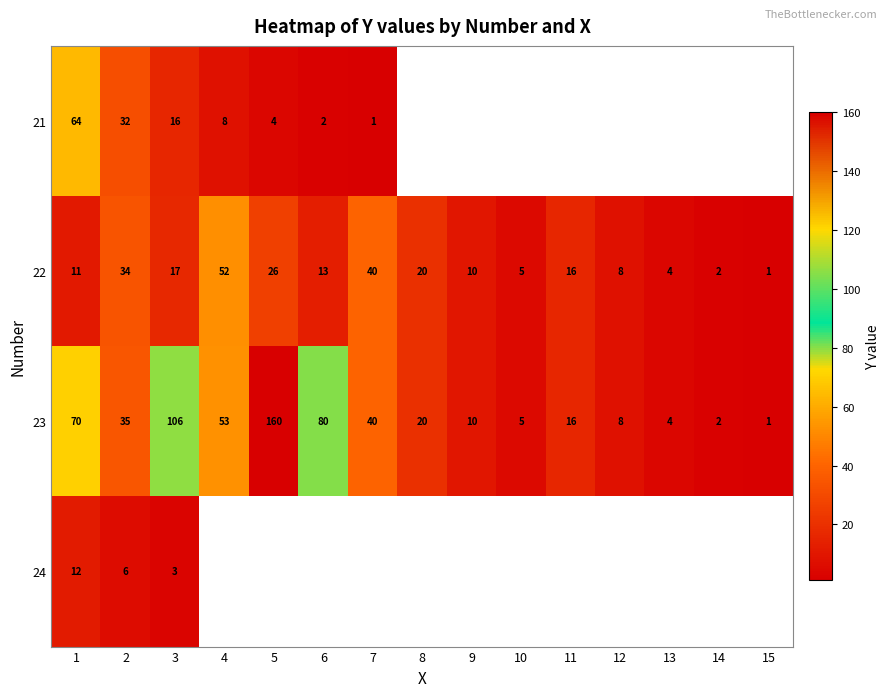

List the labels in order of 23 value, largest first.

5, 3, 6, 1, 4, 7, 2, 8, 11, 9, 12, 10, 13, 14, 15